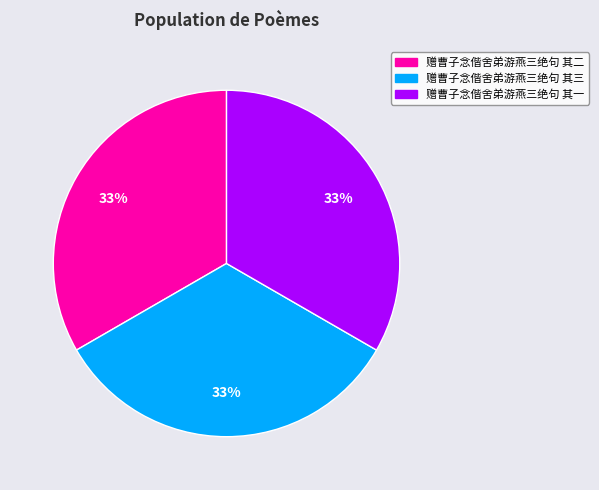

To the nearest percent, what is the combined percentage of 赠曹子念偕舍弟游燕三绝句 其一 and 赠曹子念偕舍弟游燕三绝句 其三?

67%